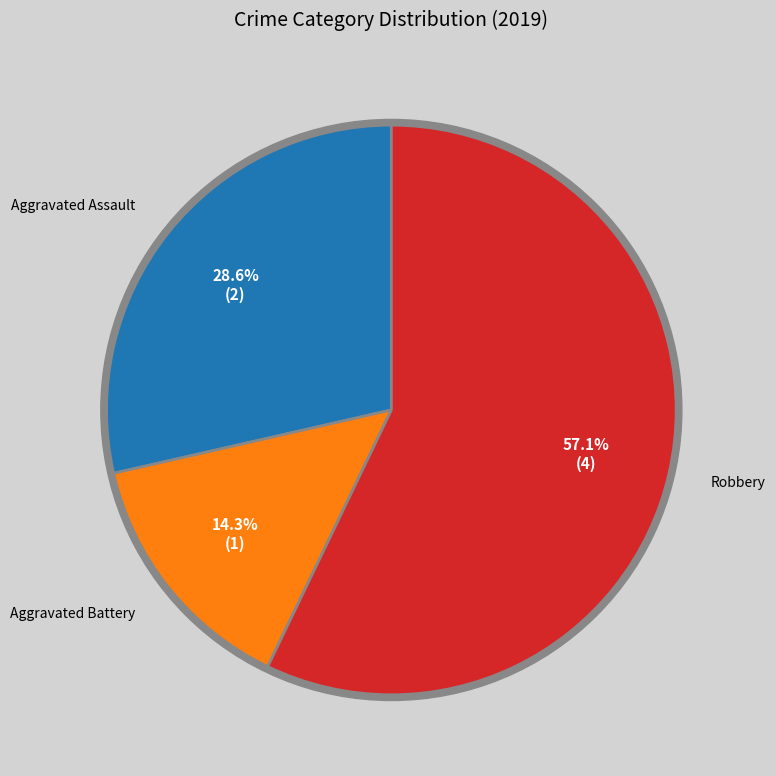

Count the number of slices in the pie.

4